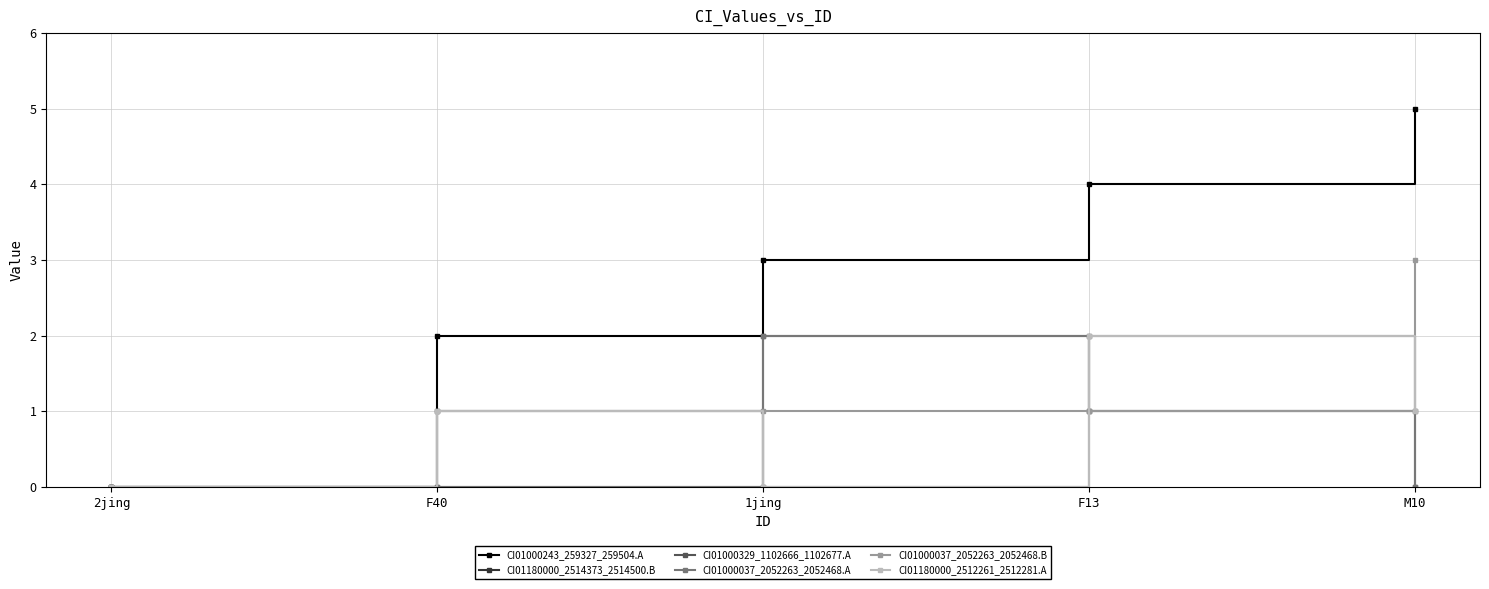

Between M10 and 2jing, which is larger?

M10